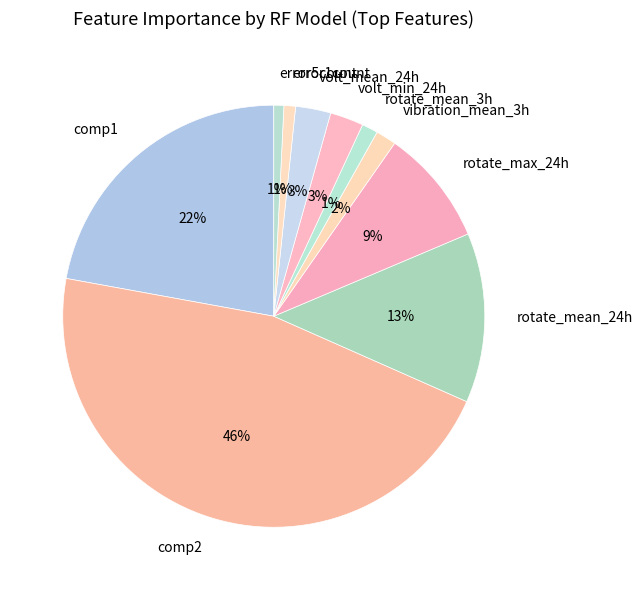

What is the largest slice in the pie chart?

comp2